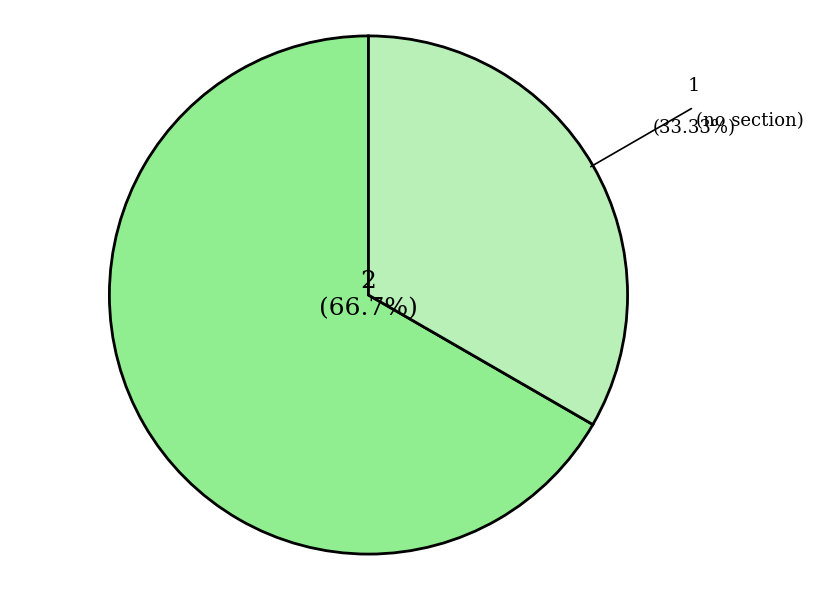

Count the number of slices in the pie.

2